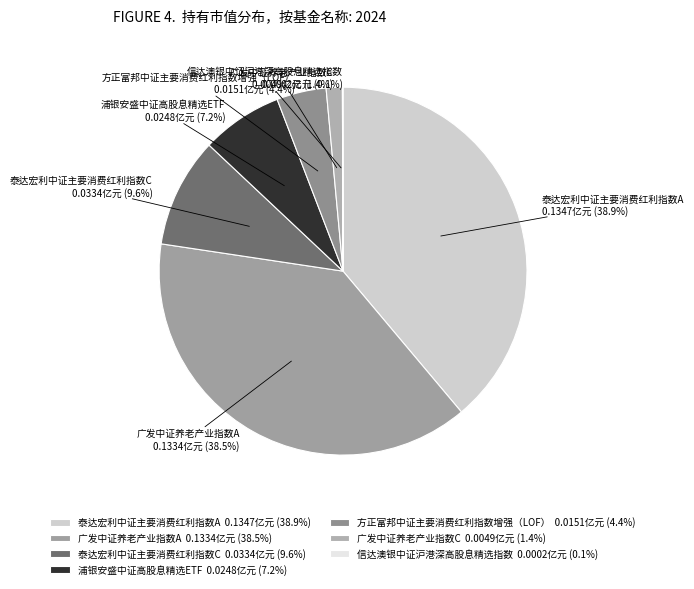

How much of the chart is everything except 方正富邦中证主要消费红利指数增强（LOF） 0.0151亿元 (4.4%)?

95.6%